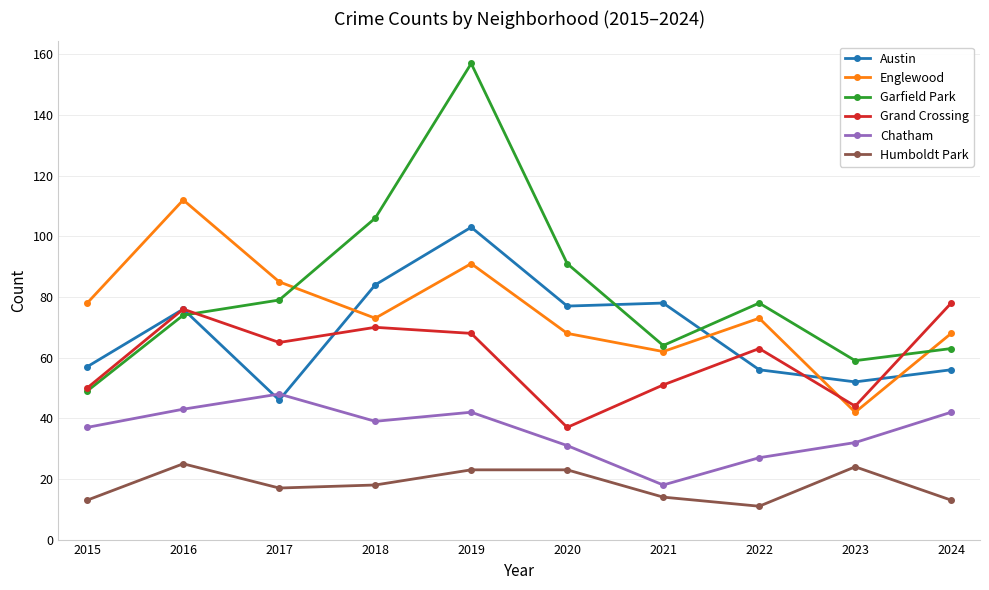

What is the value of the Humboldt Park point at the 10th from the left?

13